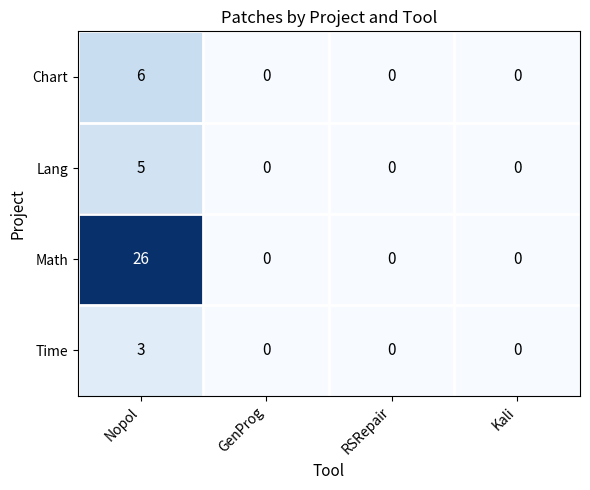

Which series has the largest range (max minus min)?

Math